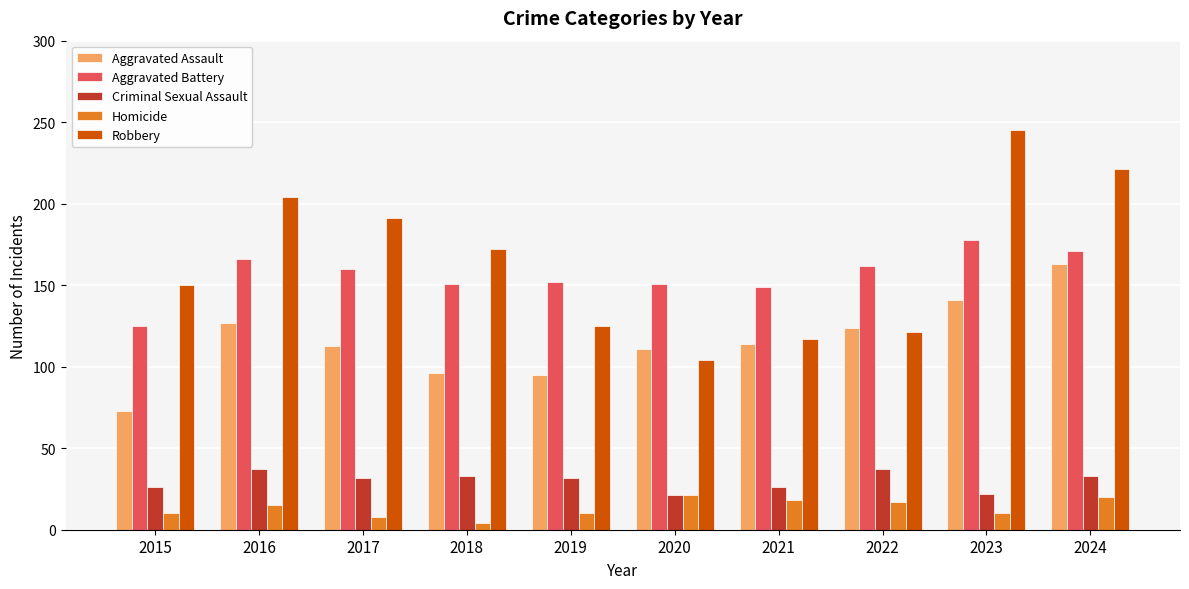

What is the approximate value of Robbery at 2018?

172